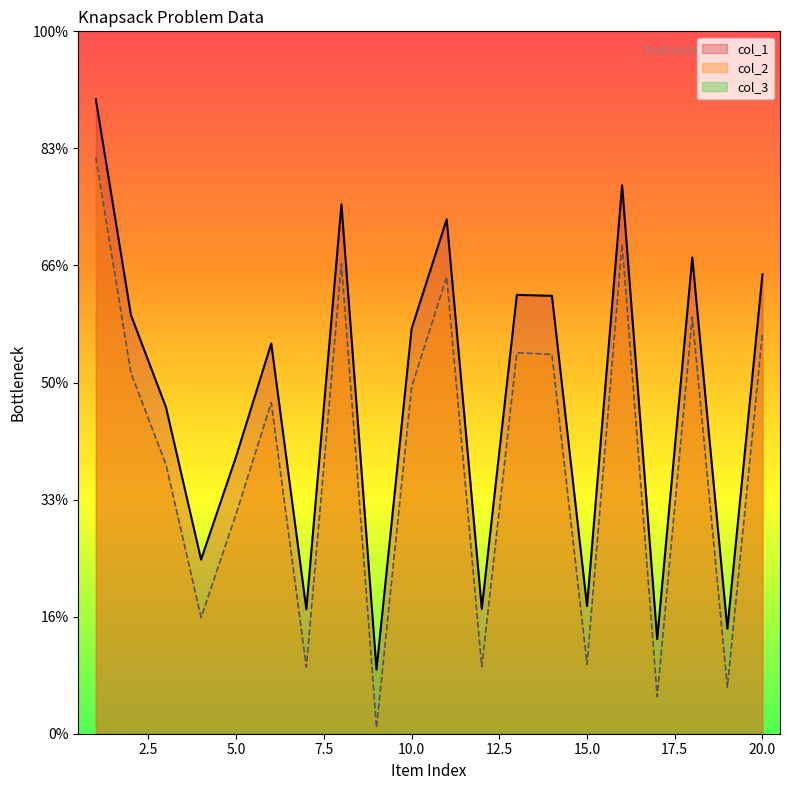

Reading left to right, transcribe all the data shown in this chart.

col_1: 1=10839	2=7155	3=5577	4=2975	5=4739	6=6667	7=2126	8=9044	9=1096	10=6919	11=8788	12=2133	13=7498	14=7481	15=2181	16=9371	17=1617	18=8137	19=1793	20=7848
col_2: 1=9847	2=6166	3=4596	4=1986	5=3759	6=5657	7=1138	8=8029	9=101	10=5924	11=7806	12=1142	13=6509	14=6480	15=1186	16=8367	17=633	18=7119	19=792	20=6846